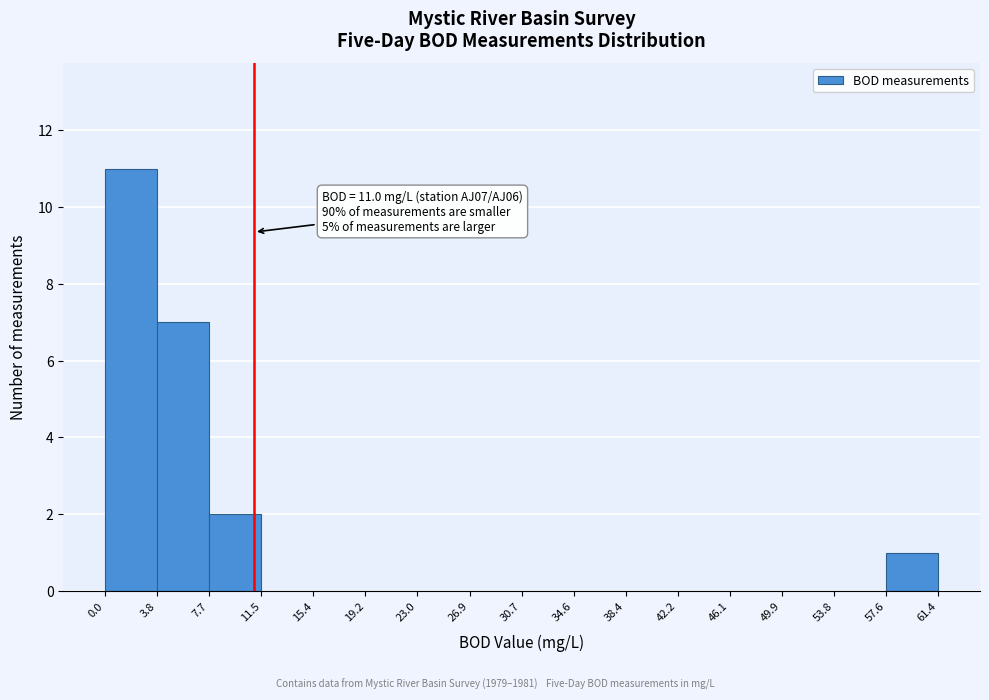

Over which range of the x-axis is the bar tallest?

0.0 to 3.8